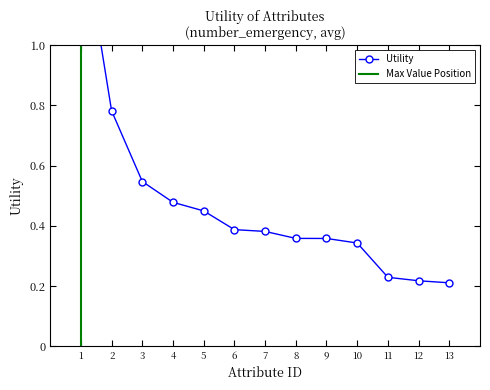

What is the smallest value displayed?

0.2